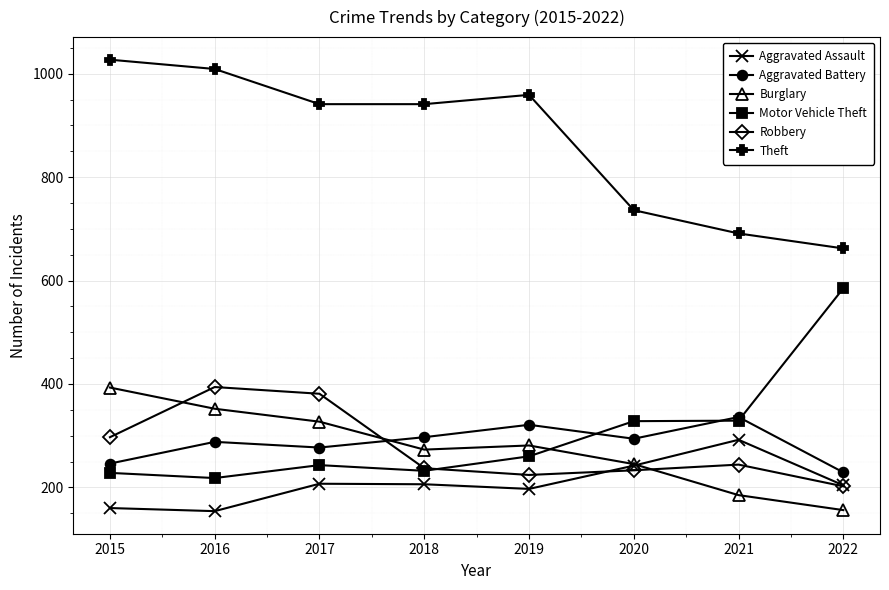

Which category has the lowest value in the Theft series?

2022